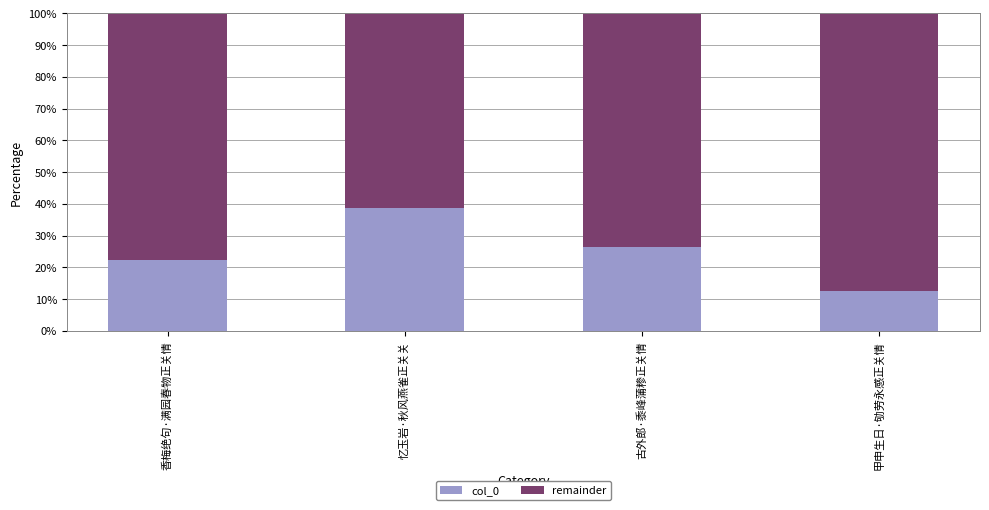

What is the sum of all col_0 values?

100.0